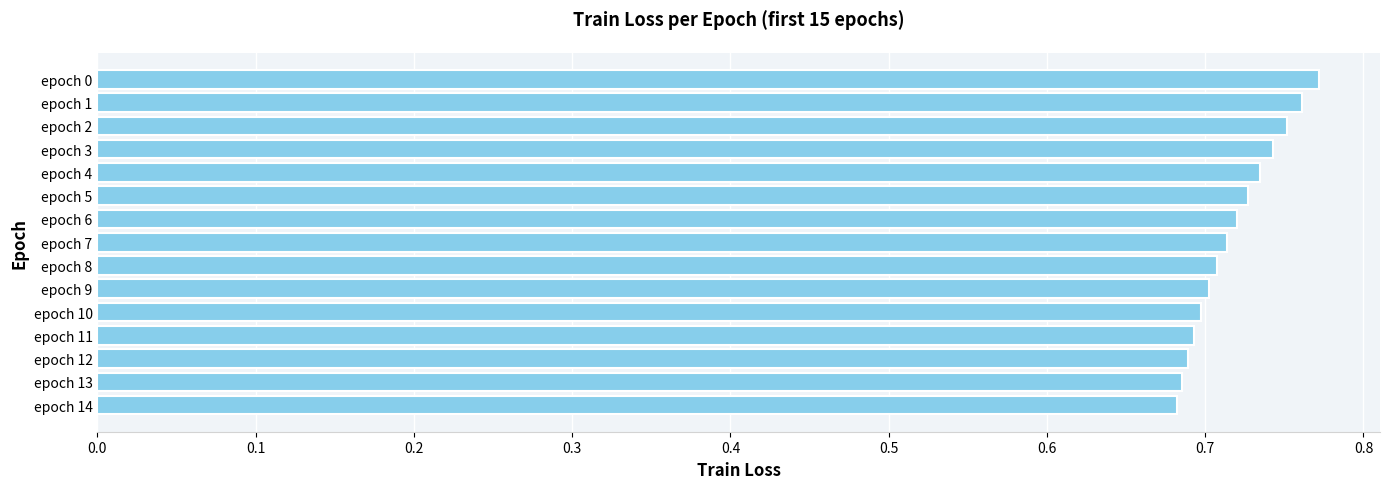

What is the sum of the values at epoch 4 and epoch 12?

1.4